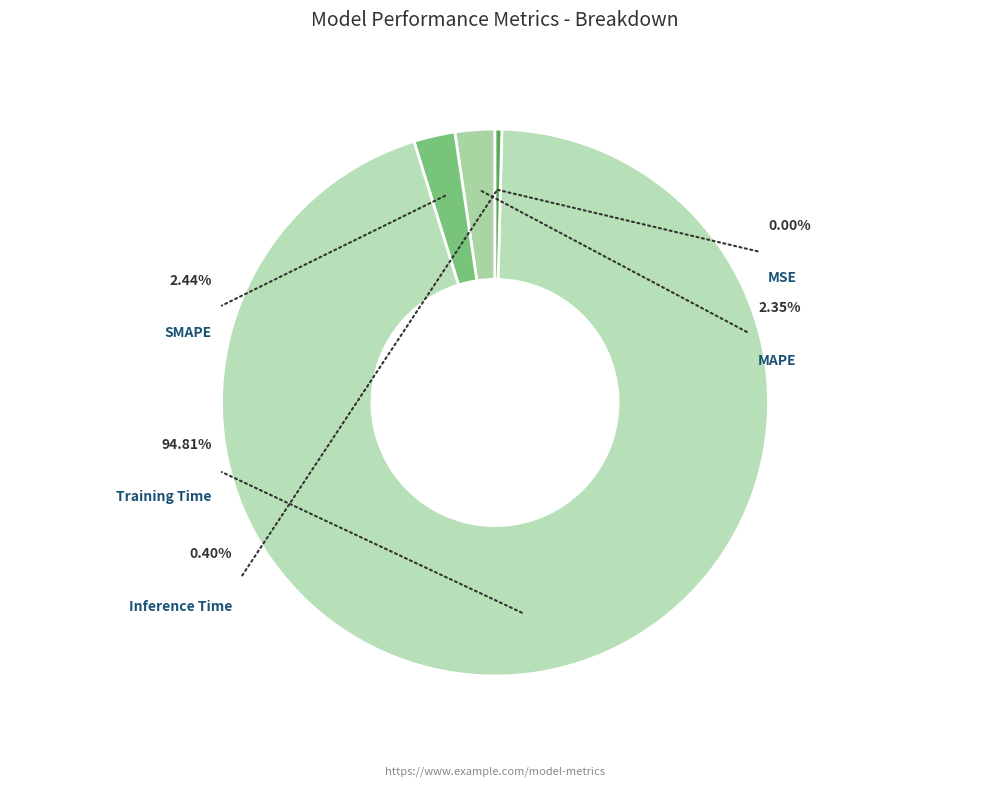

Do MAPE and MSE together represent more than half of the pie?

No